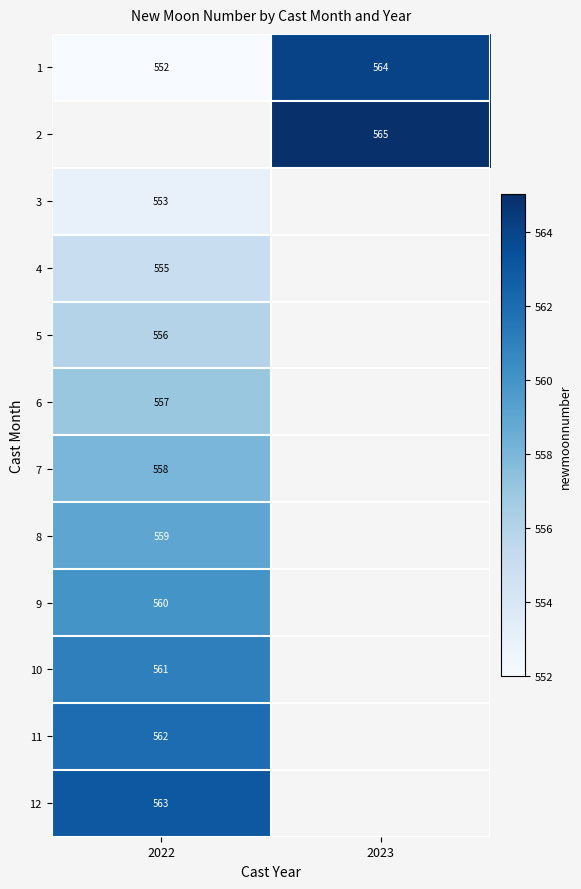

What is the sum of the 1 values at 2022 and 2023?

1116